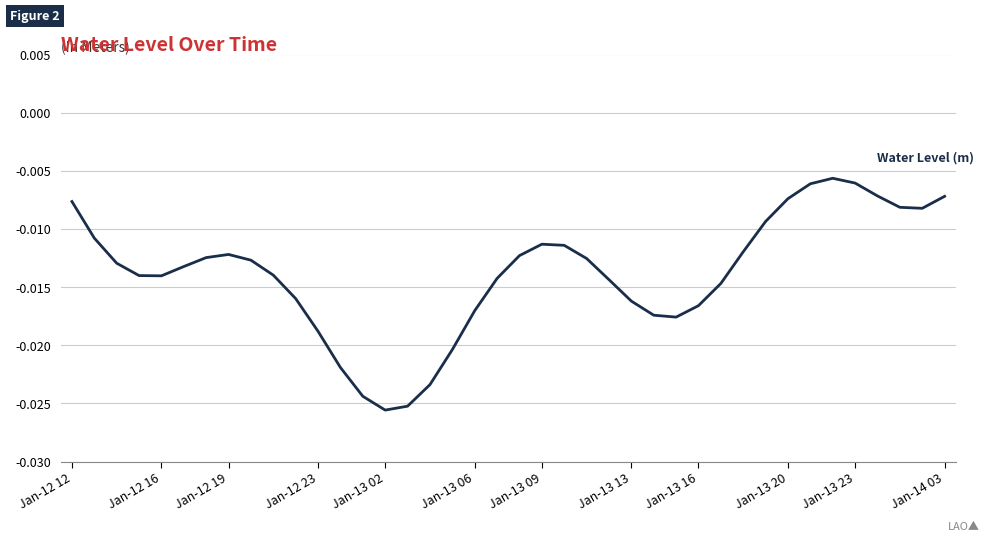

Which has a higher value, Jan-13 16 or Jan-13 02?

Jan-13 16